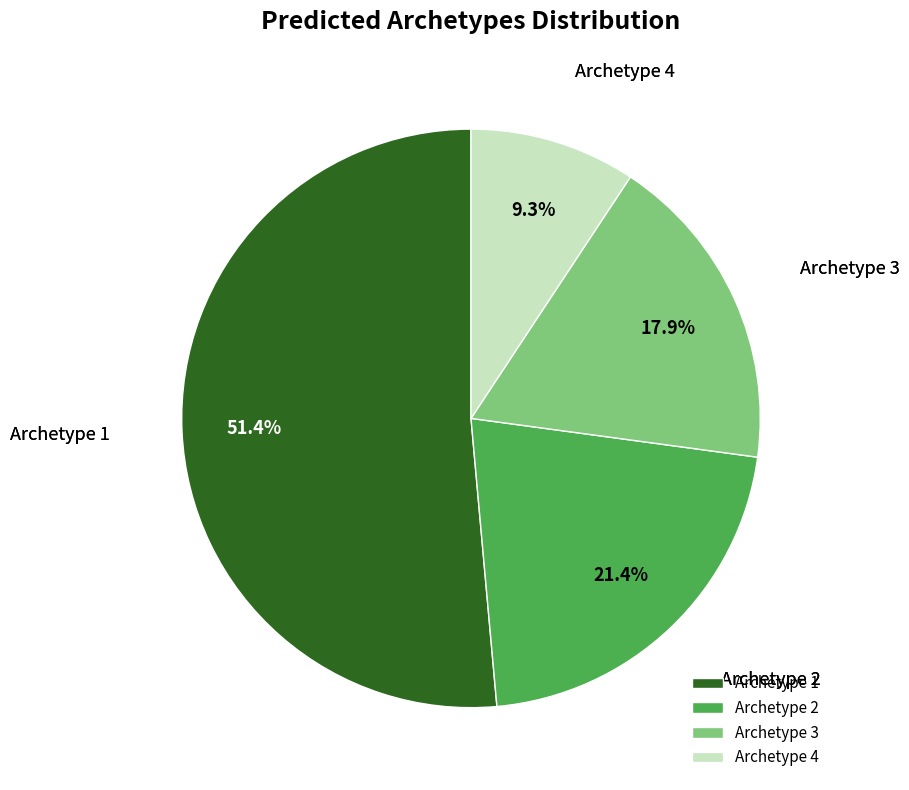

The Archetype 1 slice represents 60% of the pie. True or false?

False